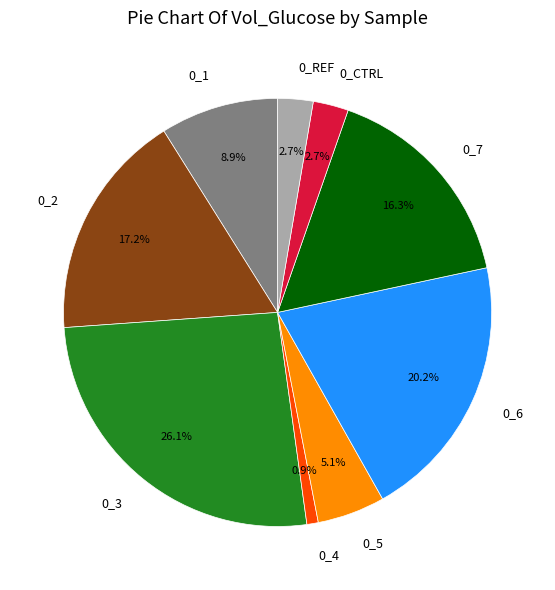

Count the number of slices in the pie.

9